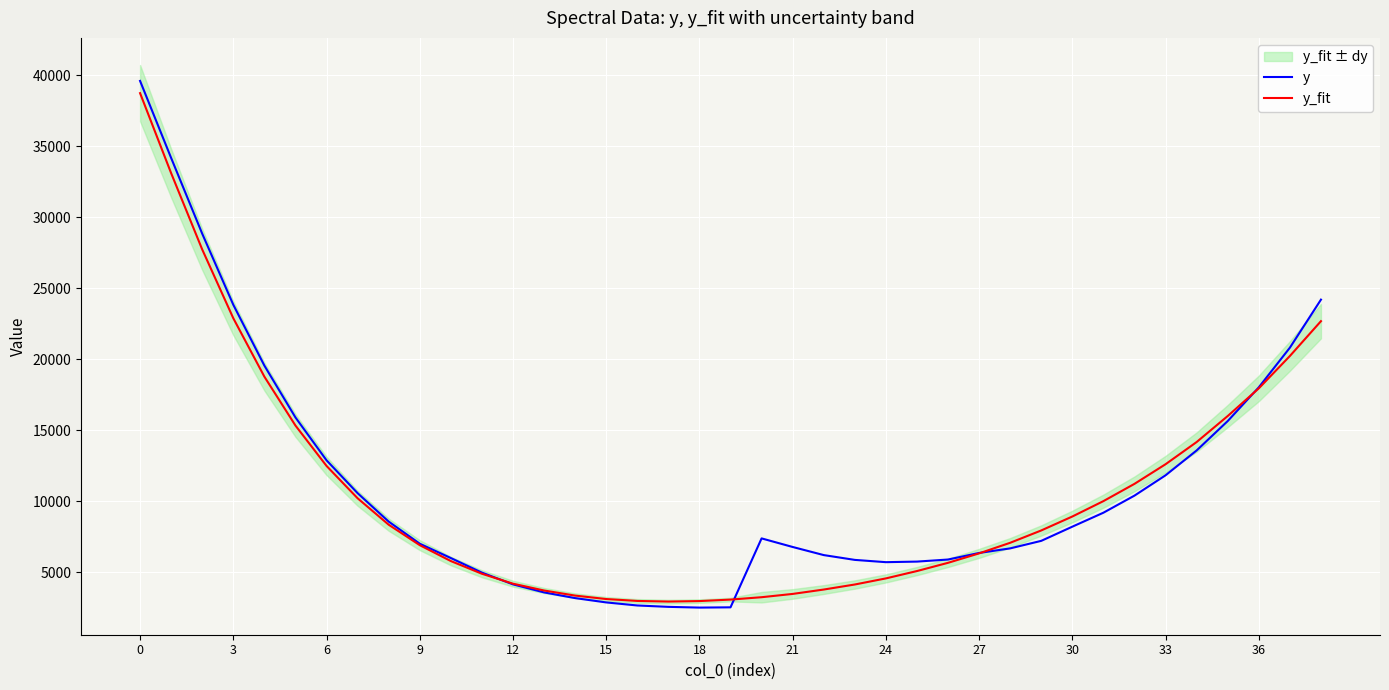

True or false: y and y_fit intersect in this chart.

True